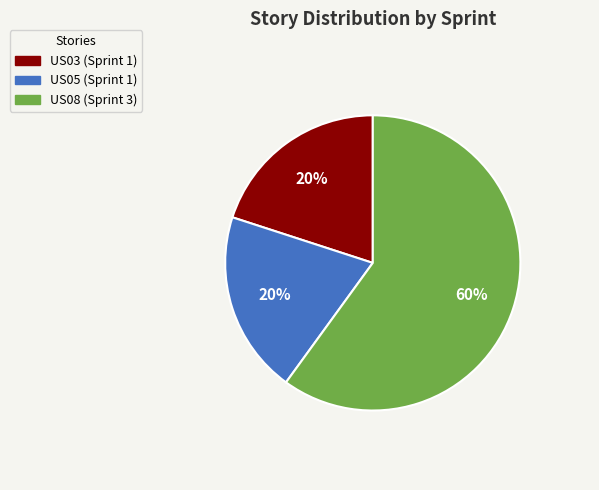

Combined, do US05 and US03 account for over 50%?

No